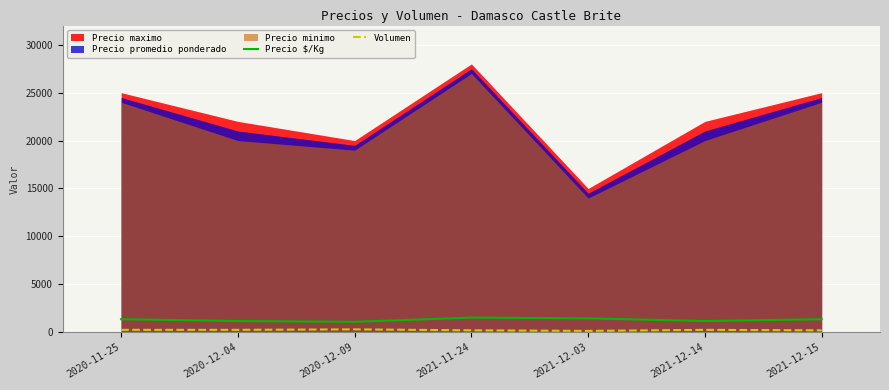

How many lines are shown in the chart?

2